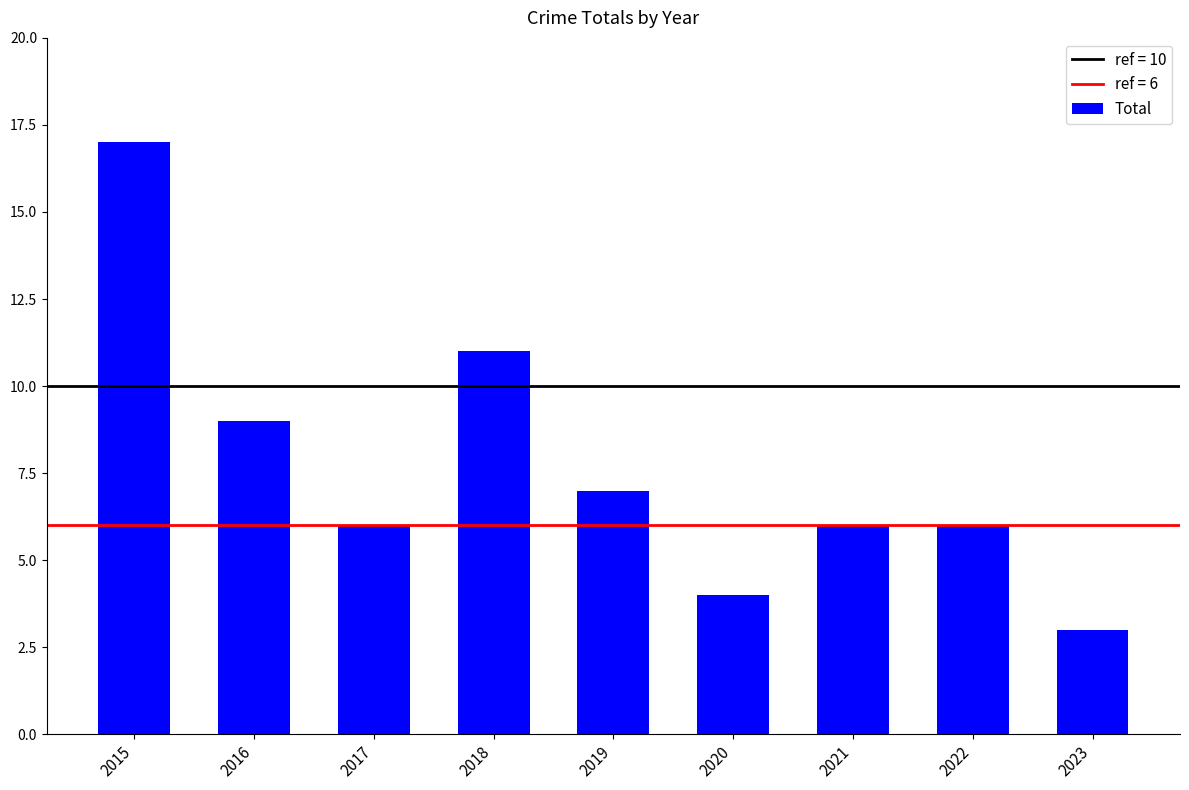

What is the sum of the values at 2017 and 2022?

12